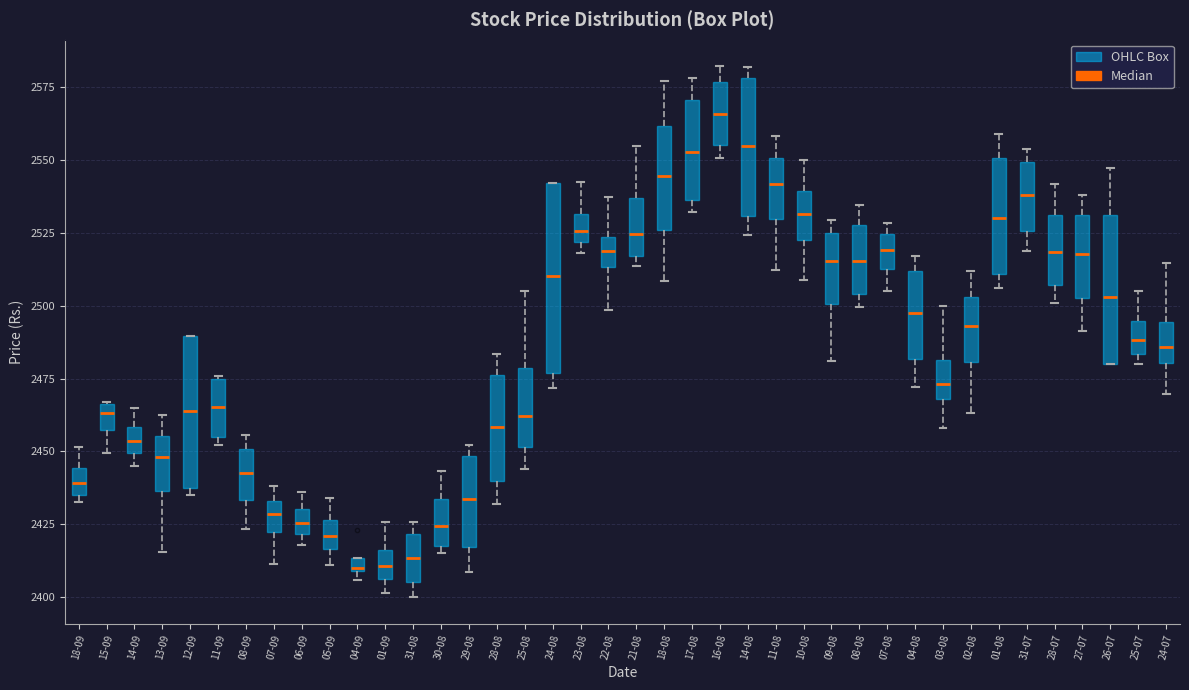

Where is the upper edge of the box for 01-09 on the y-axis? The values are not printed on the chart, so give them approximately, as read against the axis.

2415